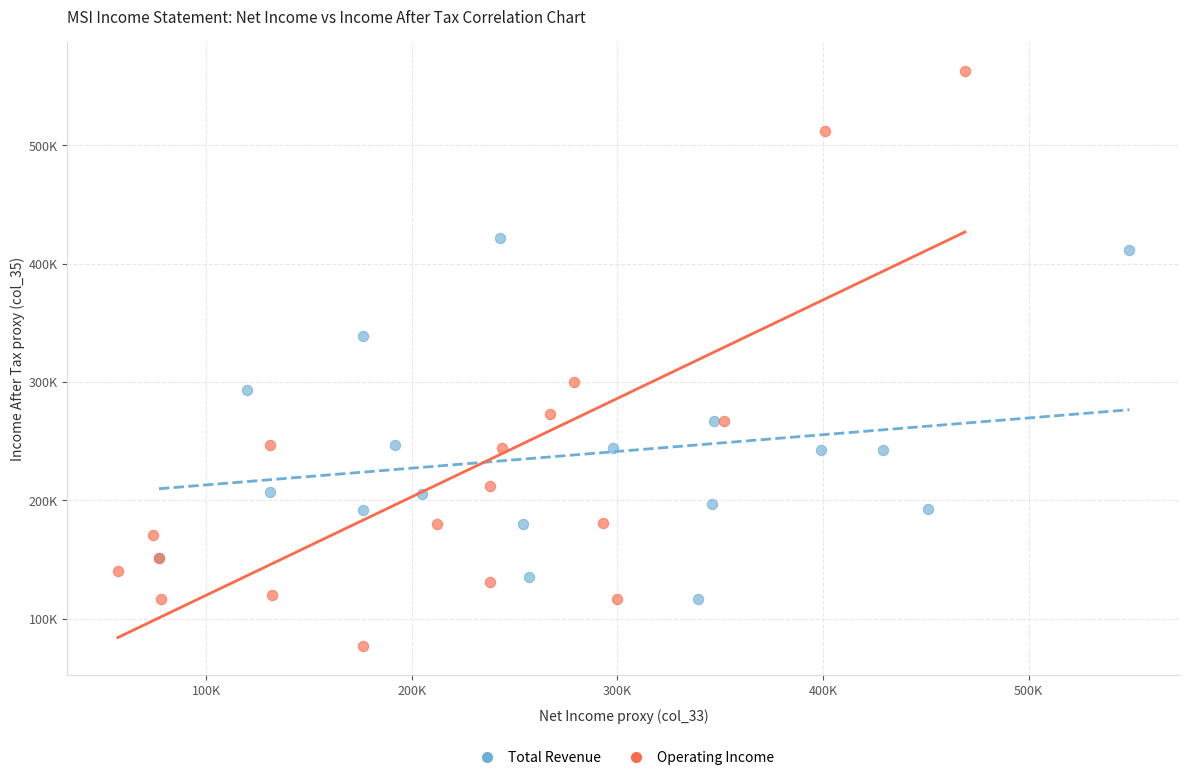

Which series has the widest spread of Y values?

Operating Income